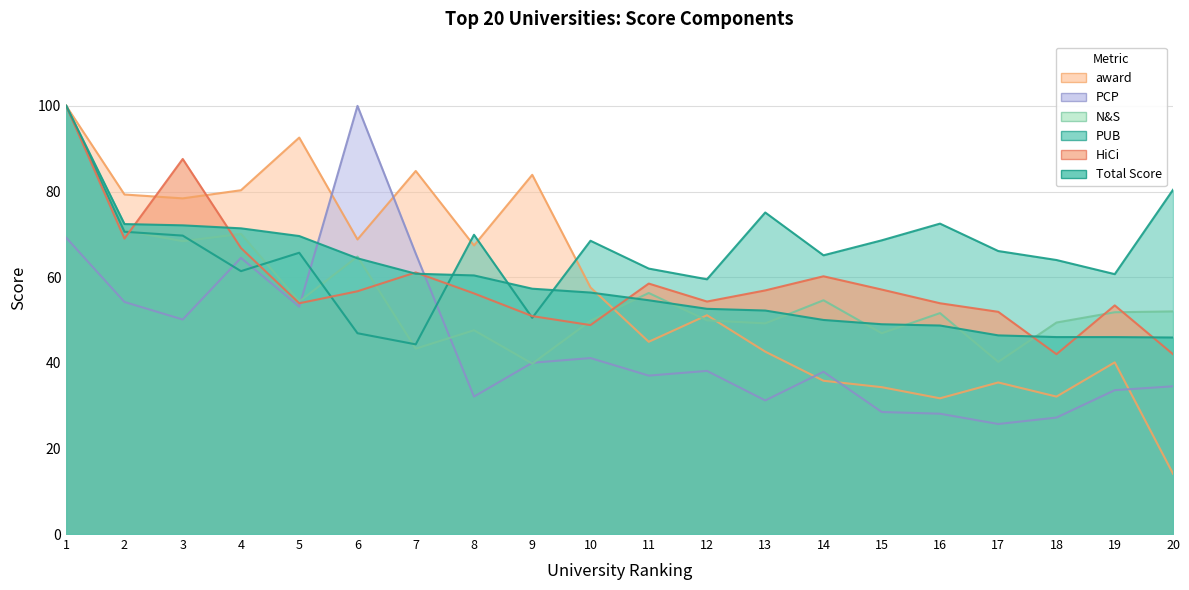

What is the value of the PUB point at the 5th from the left?

65.7